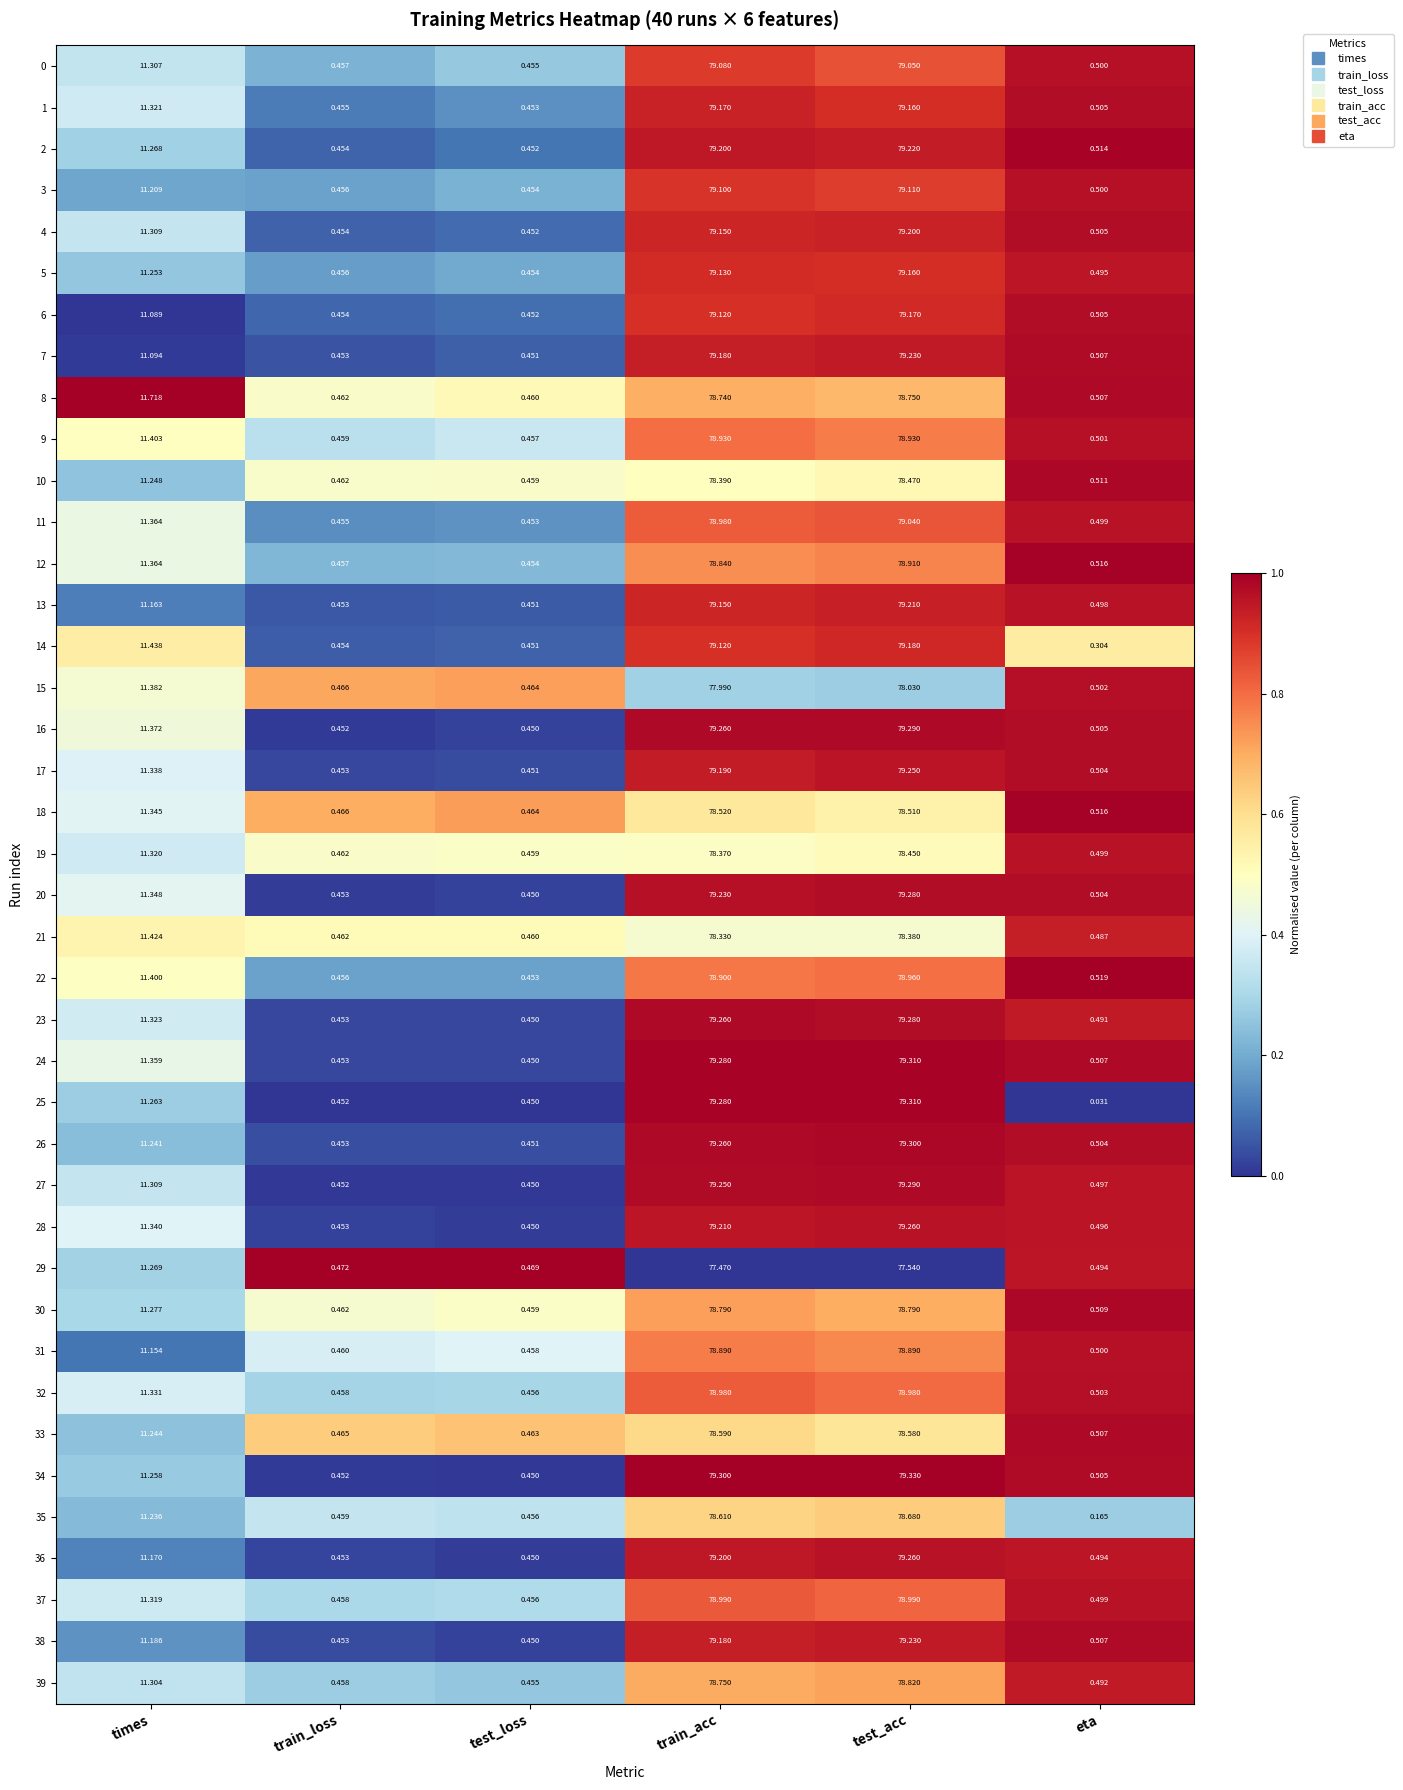

Where does the 5 series first go above 11?

times